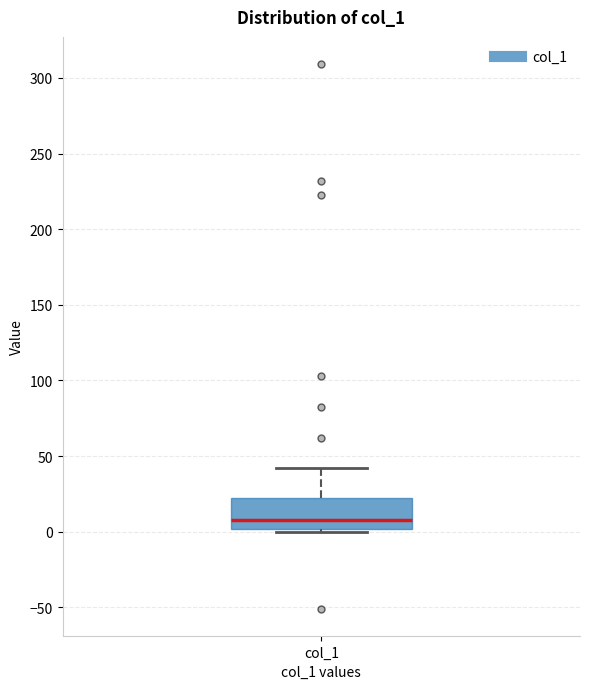

Read this box plot against the y-axis: the position of the median line, the range covered by the box, and the ends of both whiskers. The values are not printed on the chart, so give them approximately, as read against the axis.

median 10, box 0 to 25, whiskers 0 (just below the box's lower edge) to 40